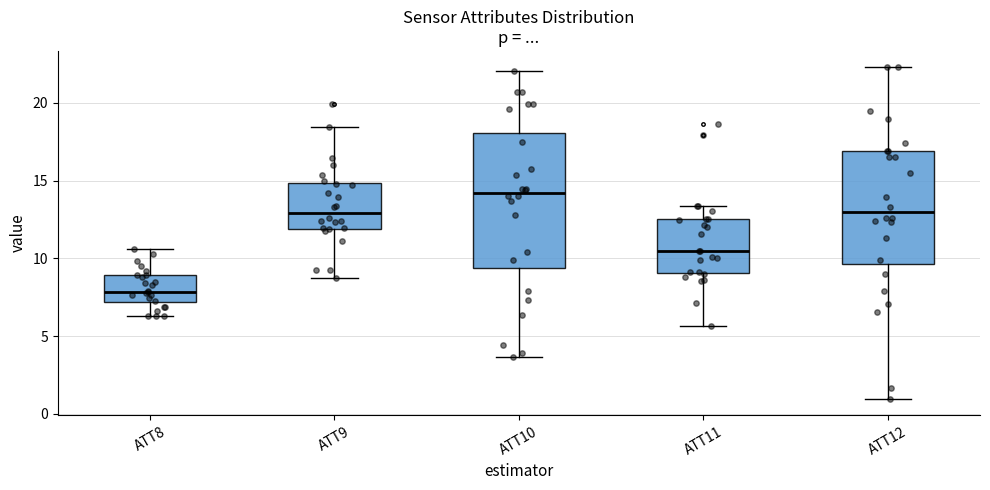

Which box has the highest median line?

ATT10